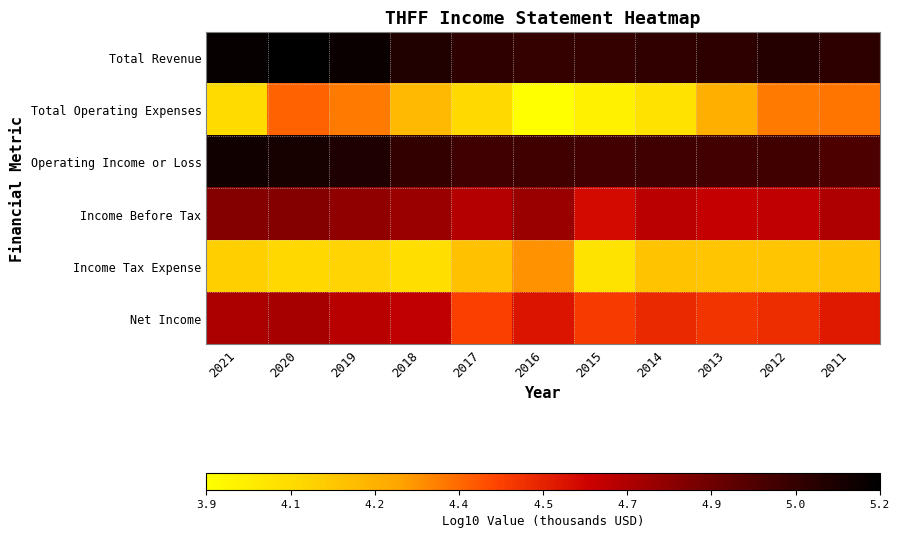

What is the smallest value displayed?

3.9